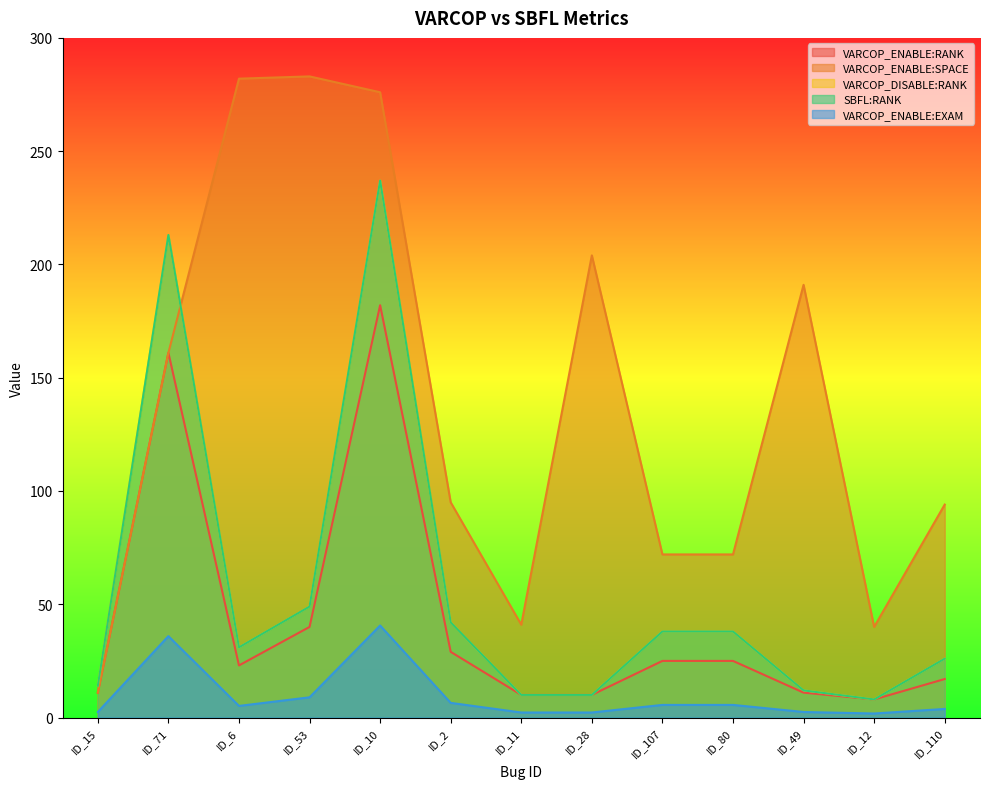

What is the total value across all series at ID_80?

178.6